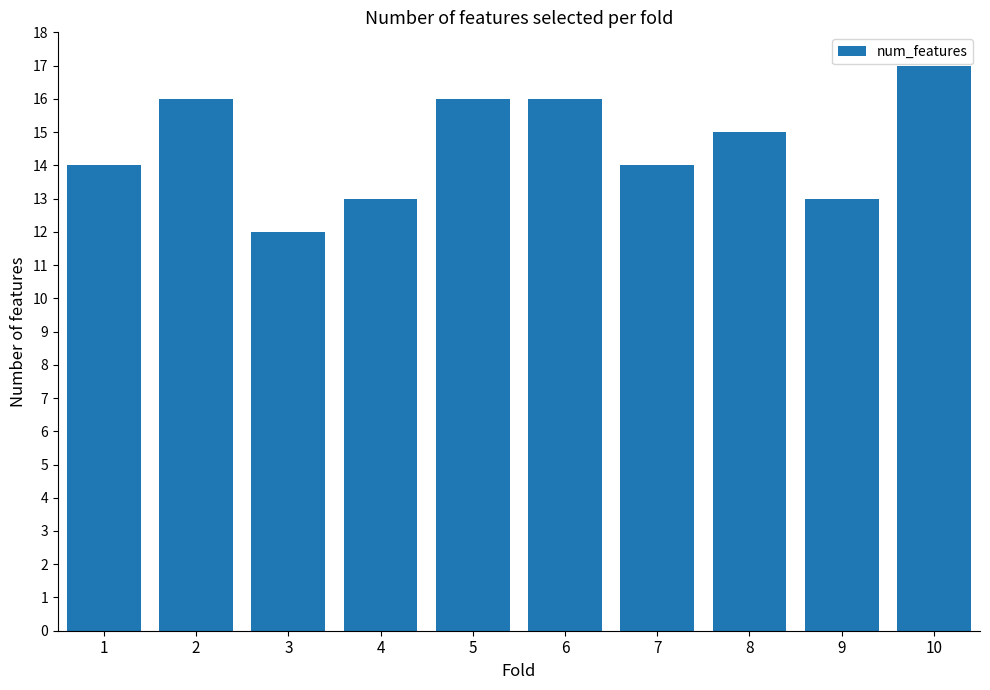

What is the average value?

15